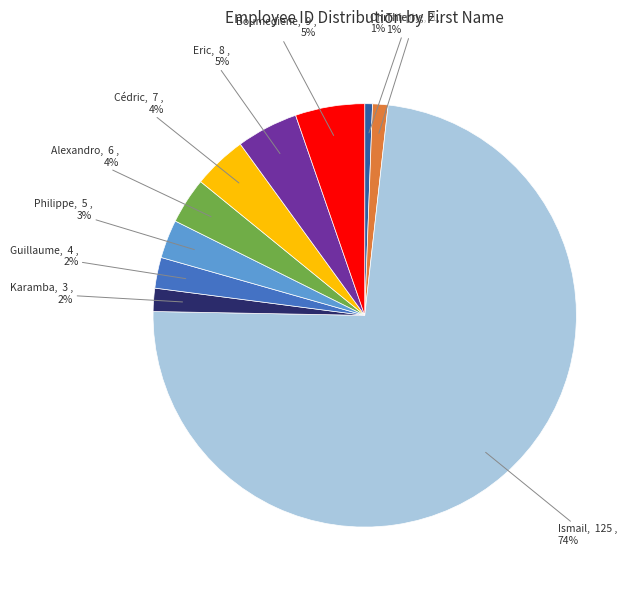

Which slice is the largest?

Ismail